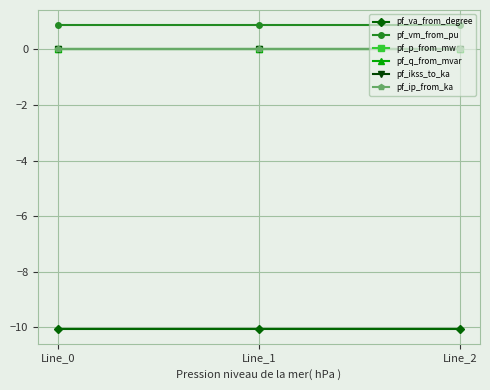

Does the chart have visible grid lines?

Yes